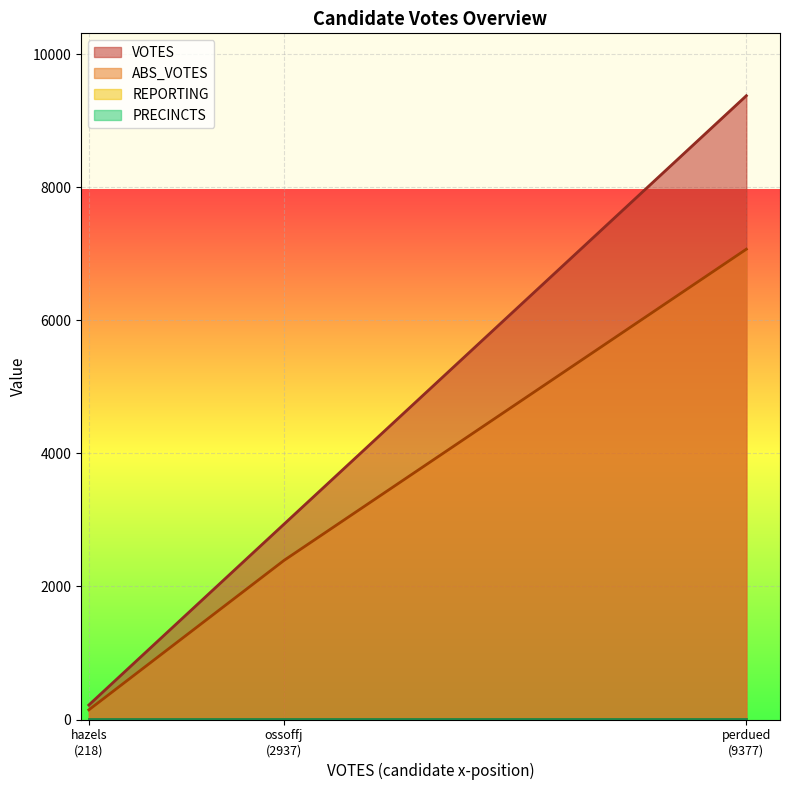

What is the maximum value shown in the chart?

9377